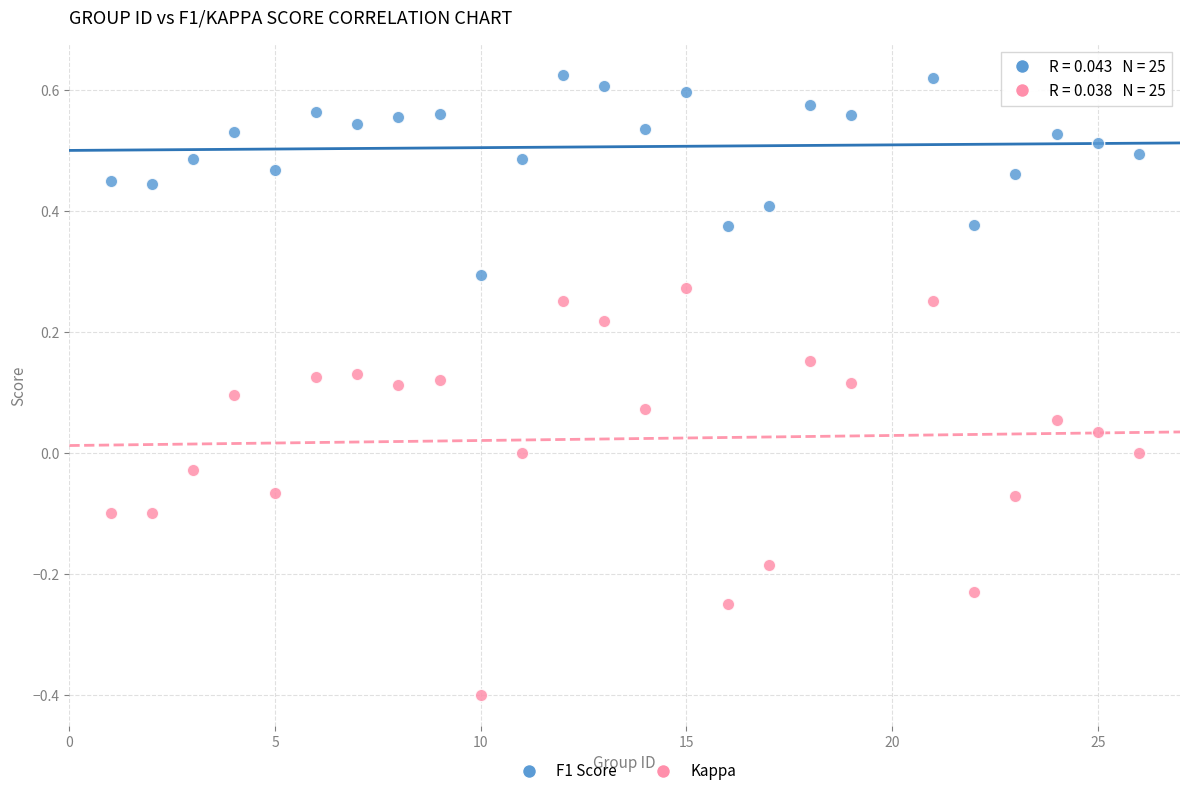

Across all data points, what is the range of X values (max minus min)?

25.0